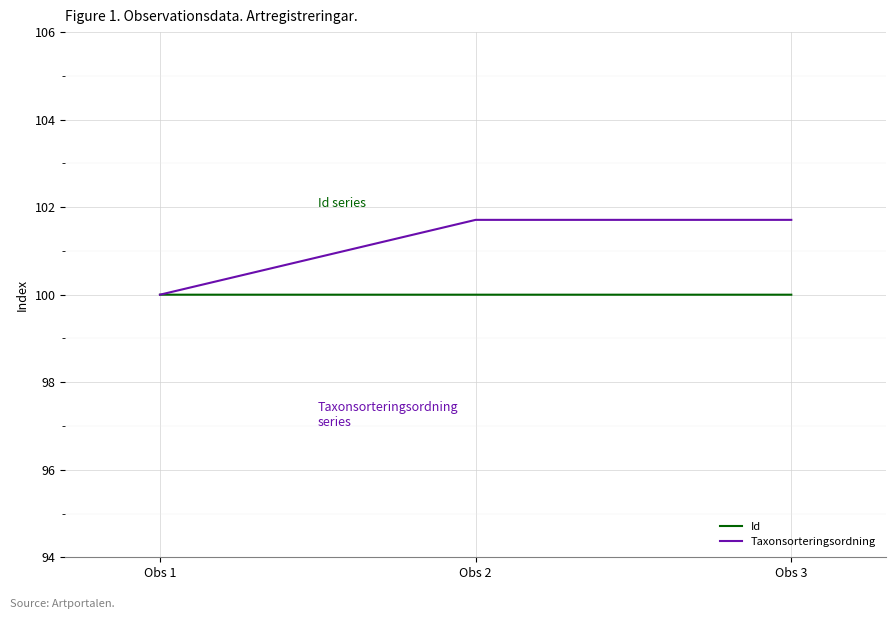

What is the total value across all series at Obs 2?

201.7